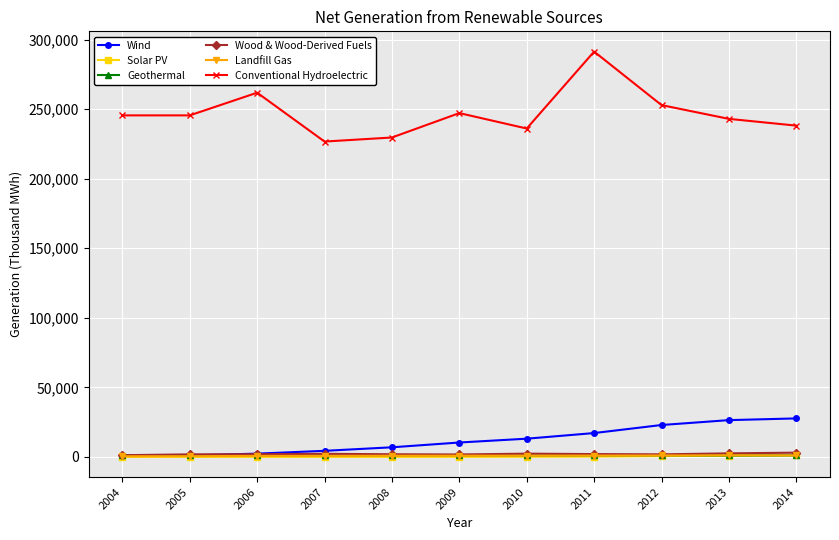

What is the highest value of the Conventional Hydroelectric series?

291413